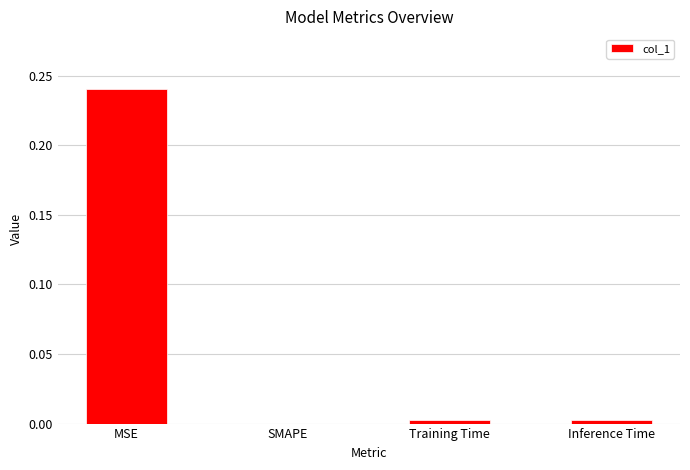

At which category does the chart reach its peak across all series?

MSE